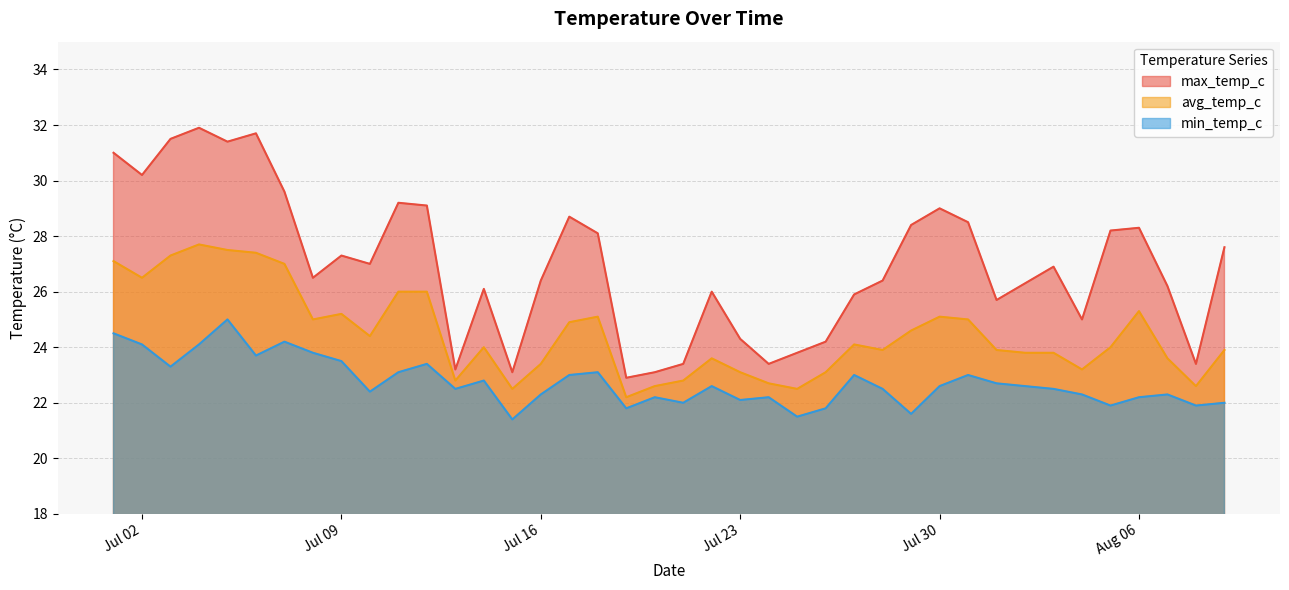

List the series in order of their peak value, highest first.

max_temp_c, avg_temp_c, min_temp_c